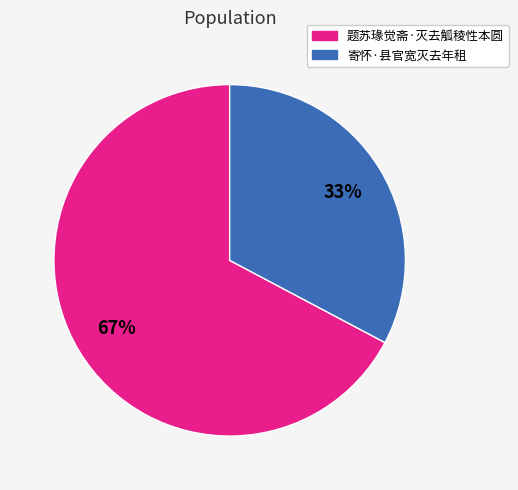

Rank the categories by value from lowest to highest.

寄怀·县官宽灭去年租, 题苏瑑觉斋·灭去觚稜性本圆